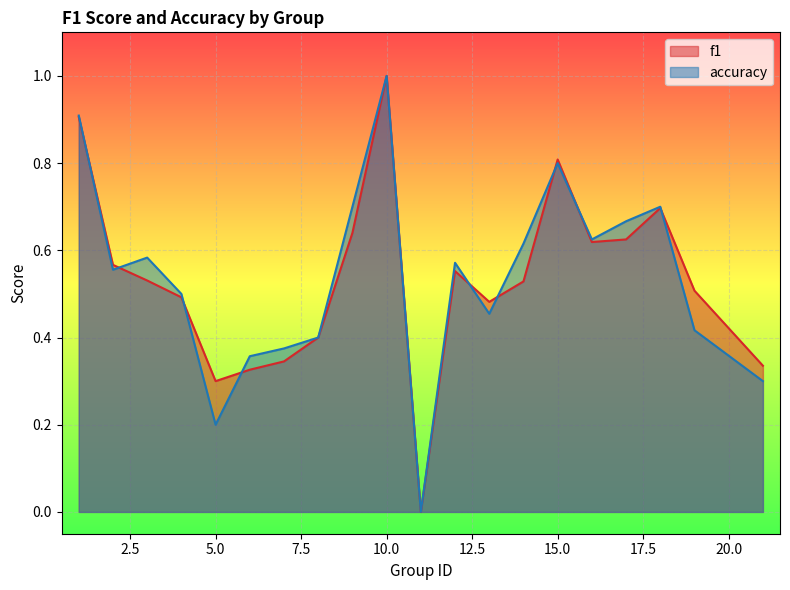

Is it true that accuracy equals 0.3 at 4?

False